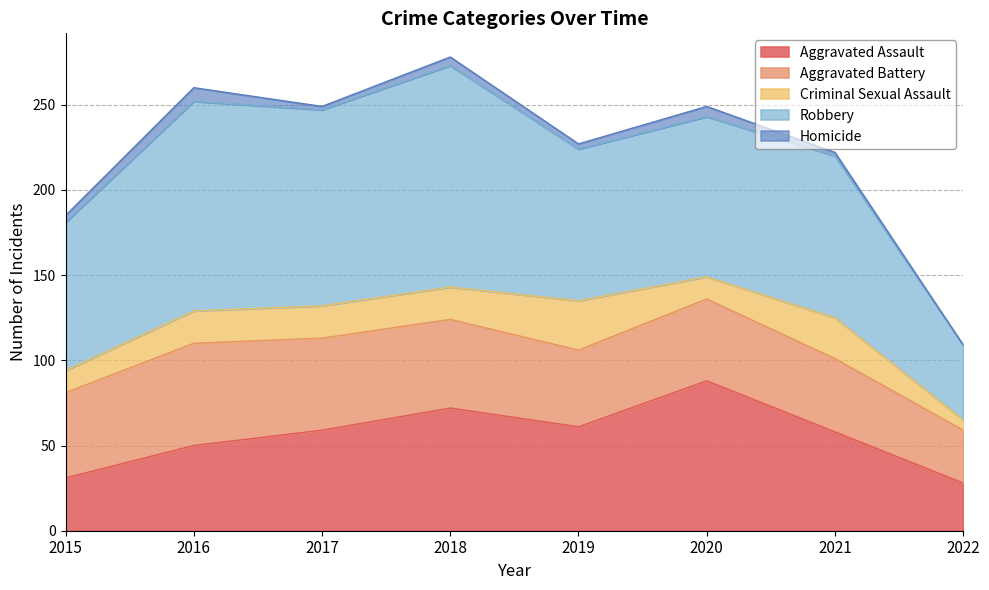

What is the value of the Robbery point at the 2nd from the left?

123